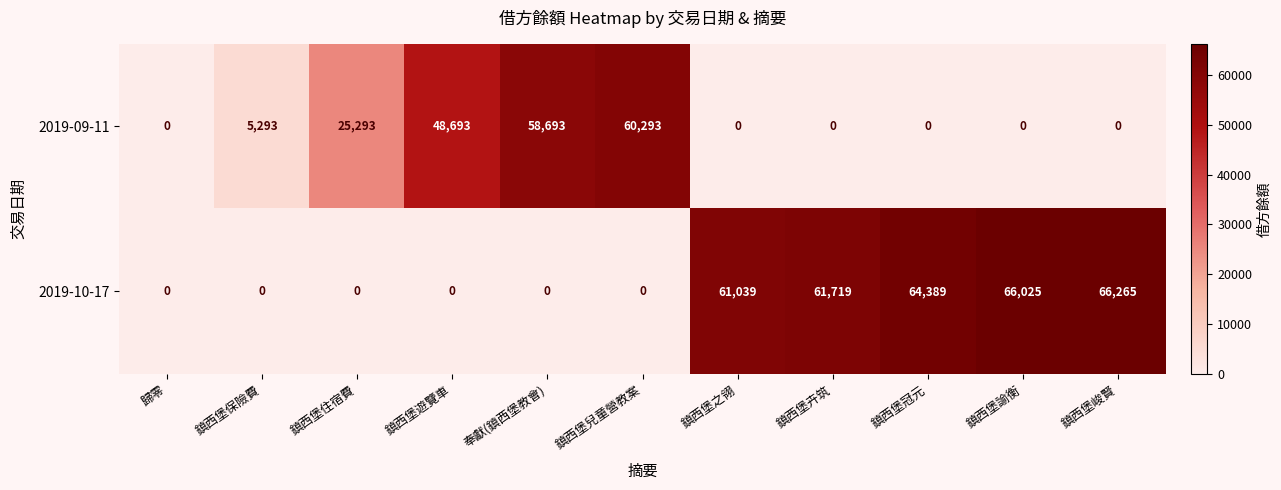

Rank the series by their average value, from lowest to highest.

2019-09-11, 2019-10-17